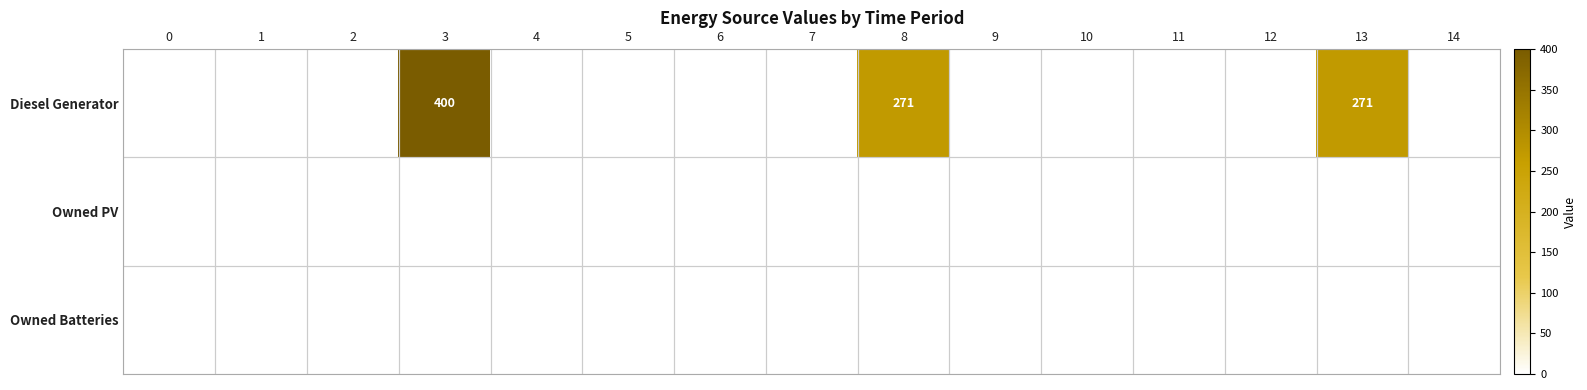

Is it true that Owned PV equals 0 at 6?

True